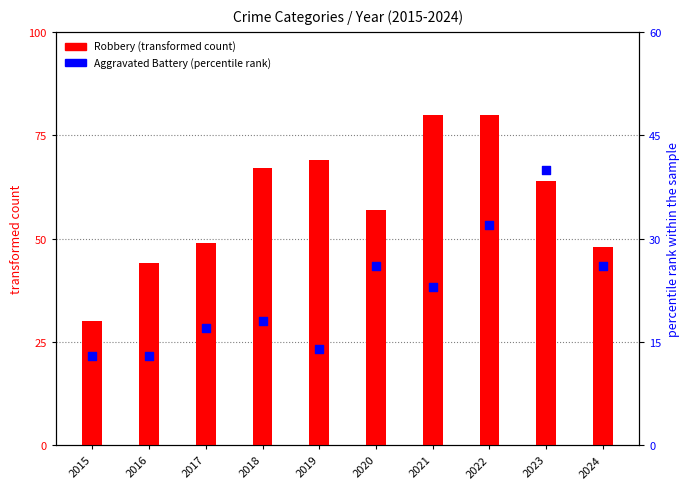

Which series reaches the maximum Y coordinate?

Robbery